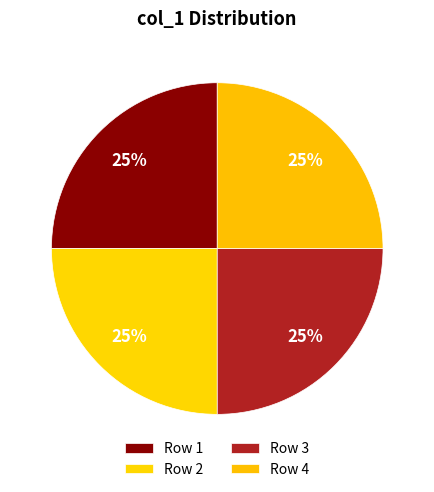

To the nearest percent, what is the average slice percentage?

25%